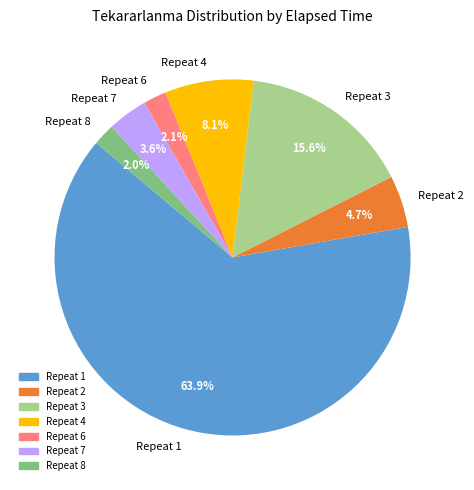

What percentage do Repeat 7 and Repeat 6 together represent?

5.7%